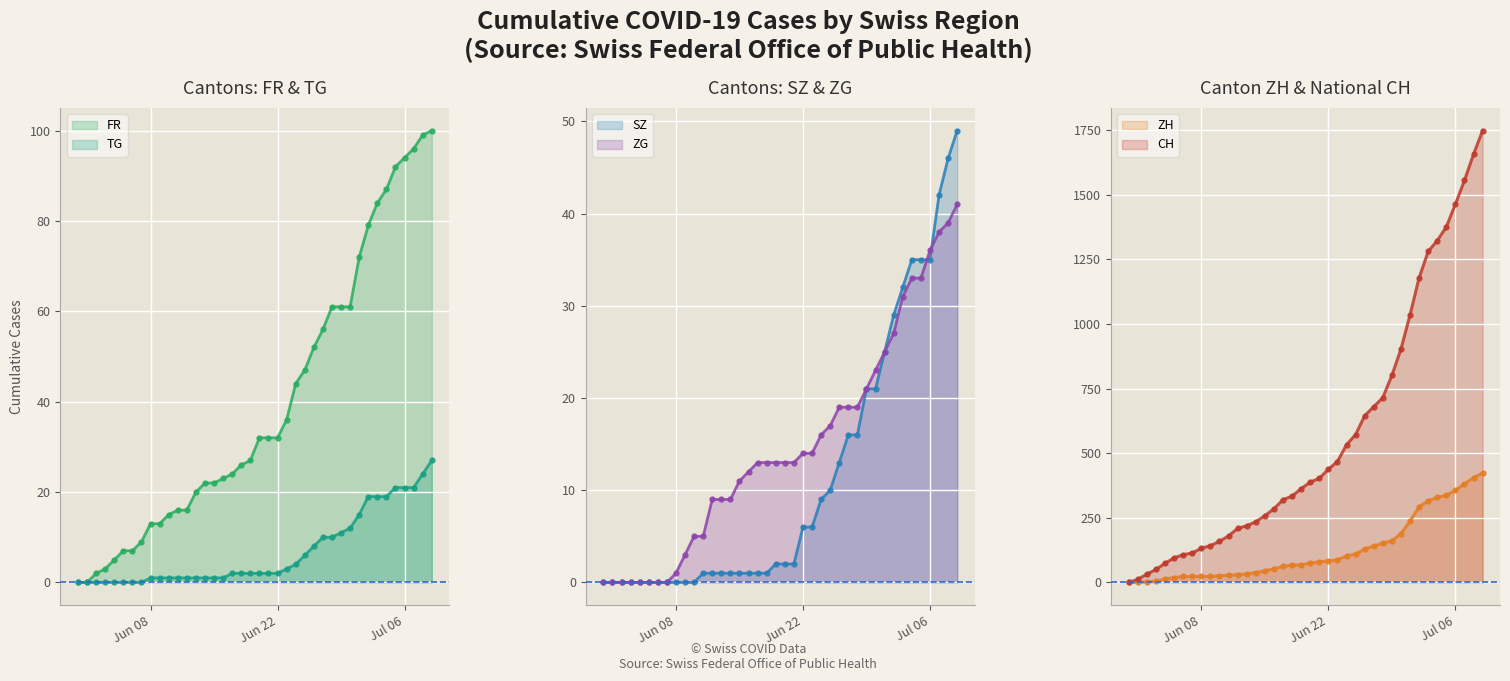

Is it true that TG equals 0 at 2020-06-05?

True